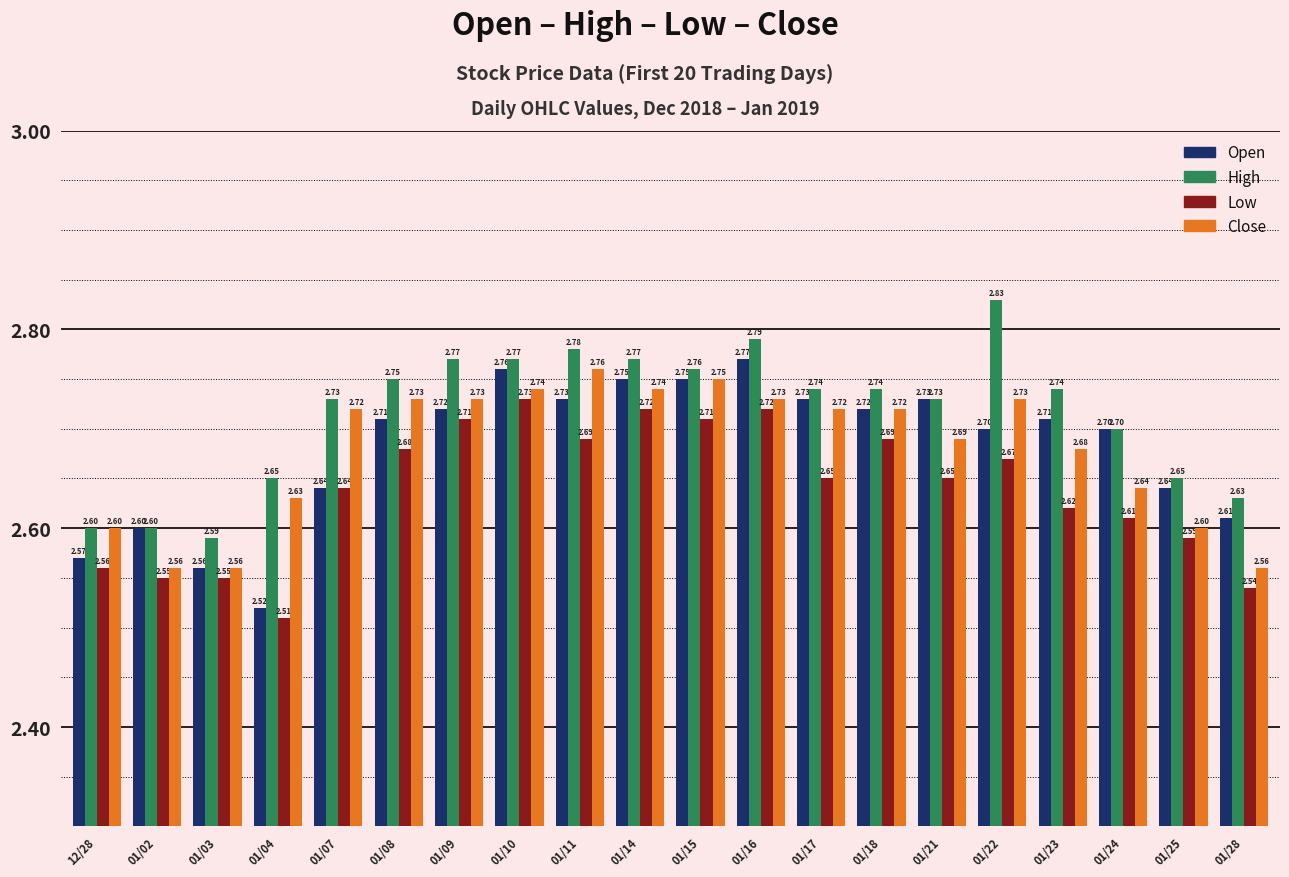

What are all the series names shown in the legend?

Open, High, Low, Close